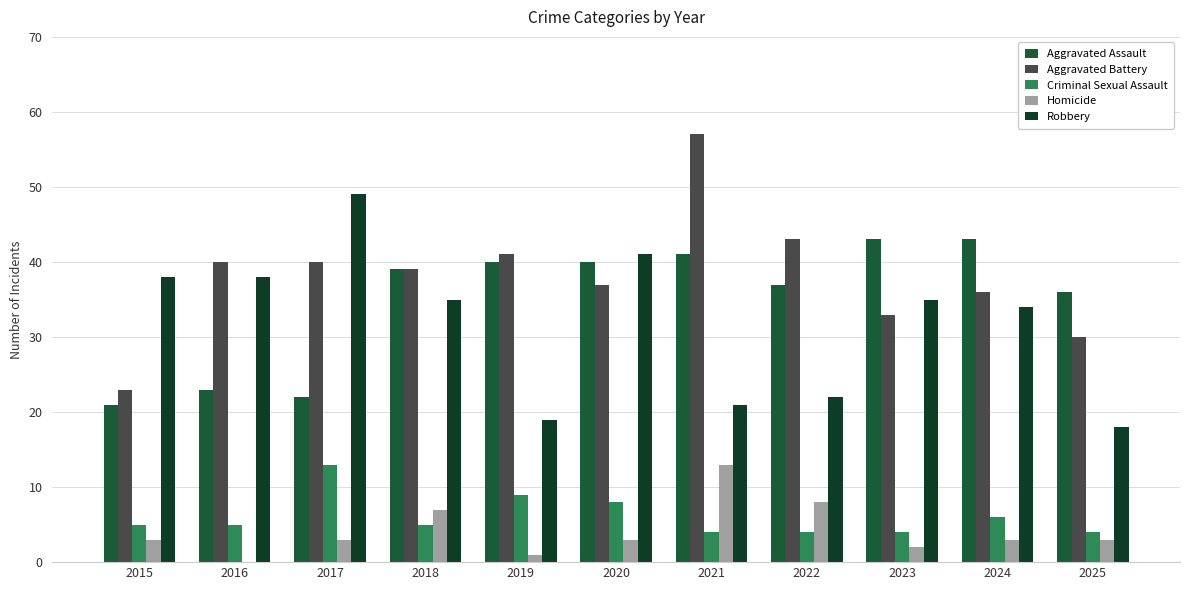

What is the greatest value displayed?

57